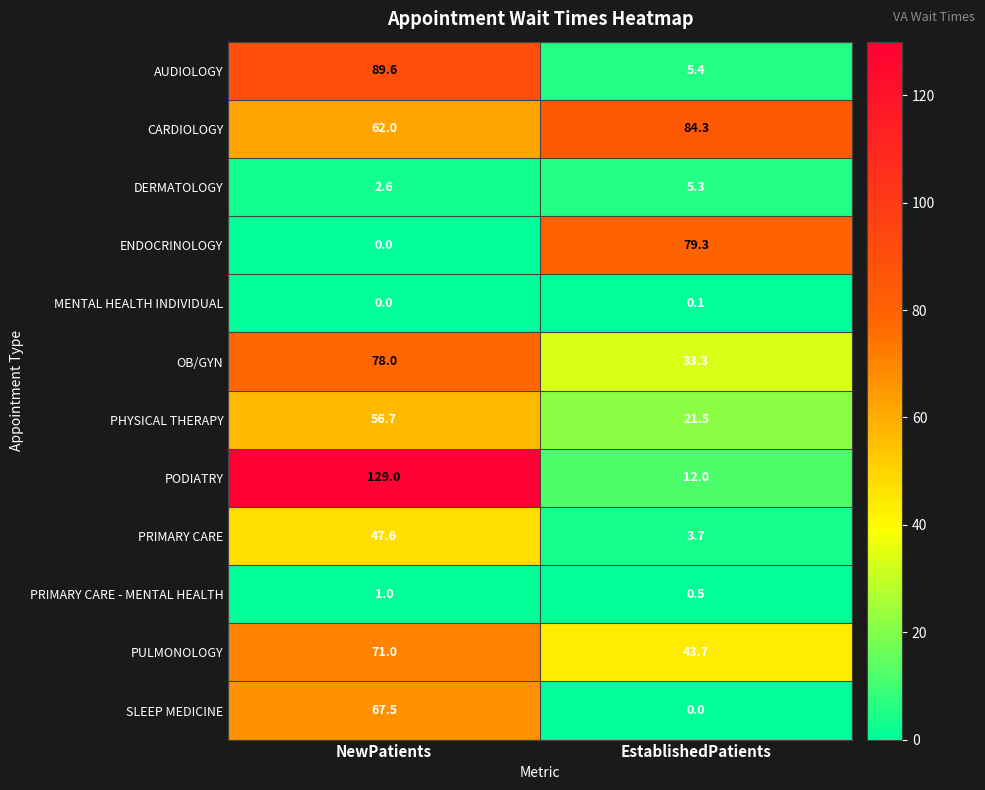

At which label does CARDIOLOGY reach its peak?

EstablishedPatients